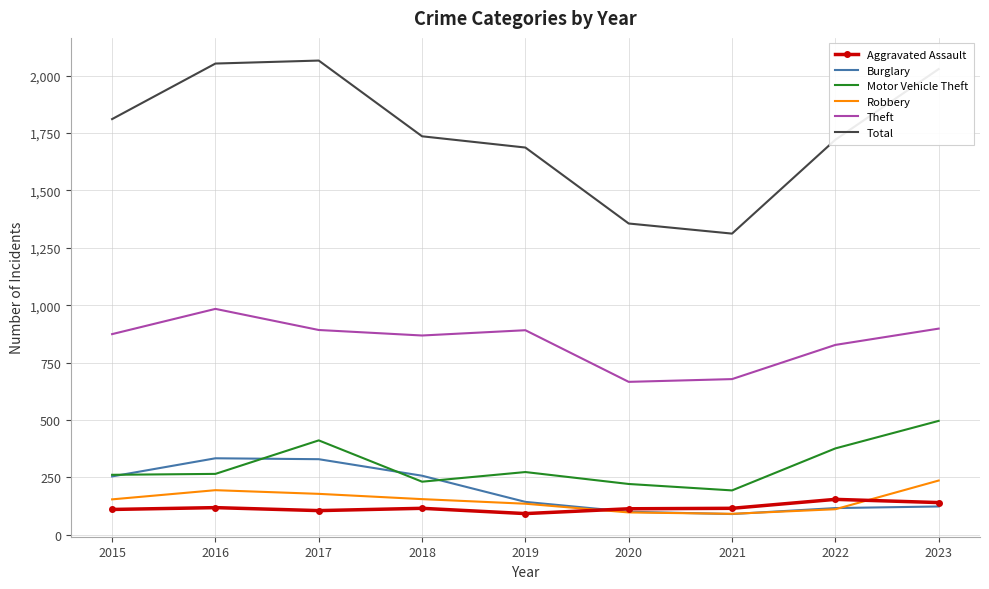

What is the average value of the Robbery series?

150